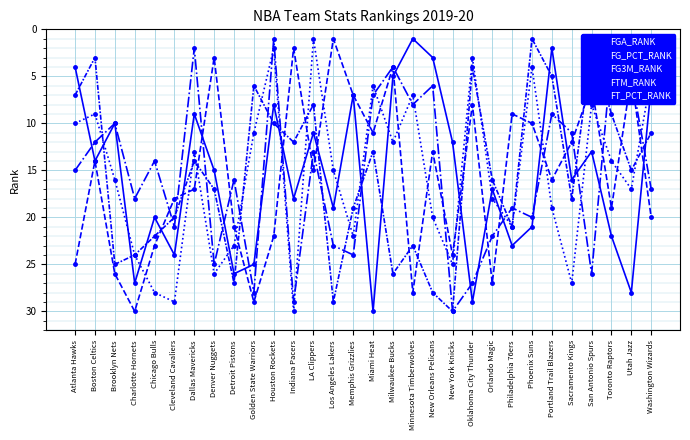

At which label is FT_PCT_RANK closest to 15?

Utah Jazz